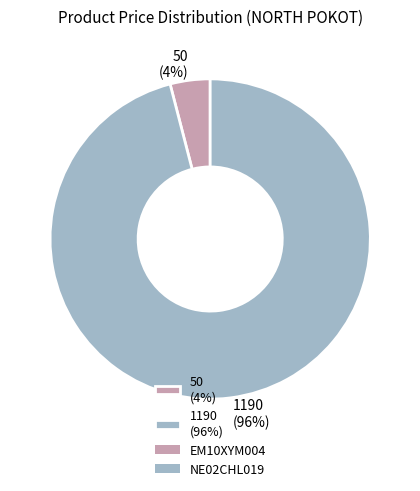

Rank the categories by value from lowest to highest.

50 (4%), 1190 (96%)